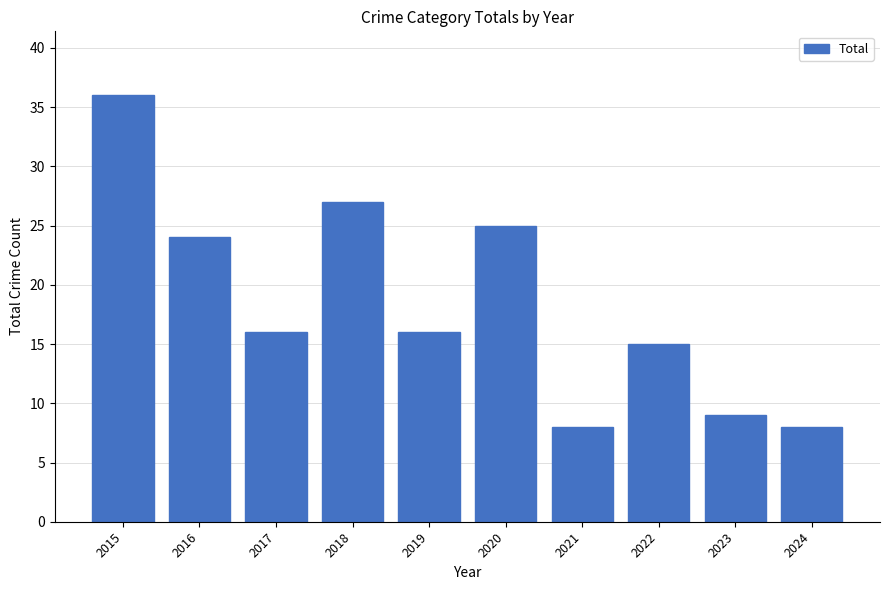

Which category has the highest value across all series?

2015